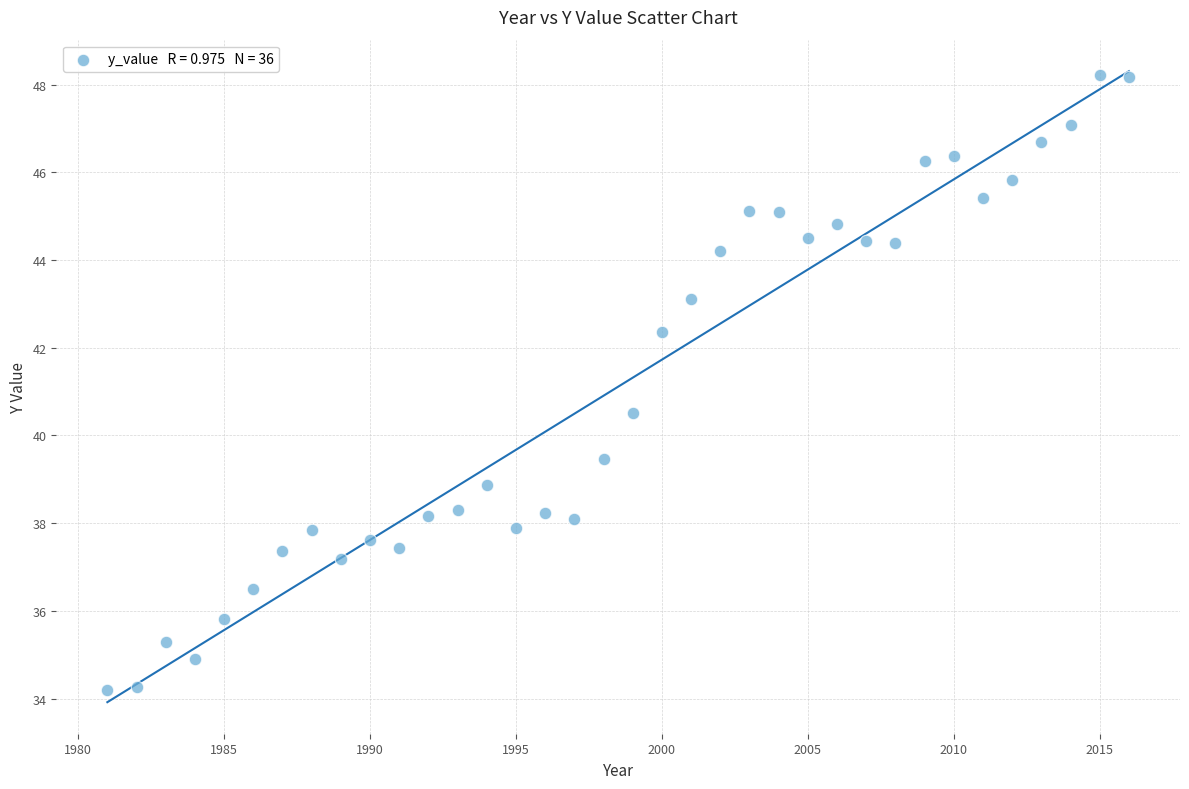

What Y value in the scatter plot is closest to 41?

40.5